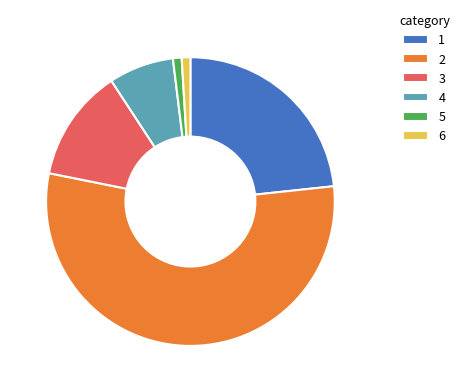

How many segments does this pie chart have?

6